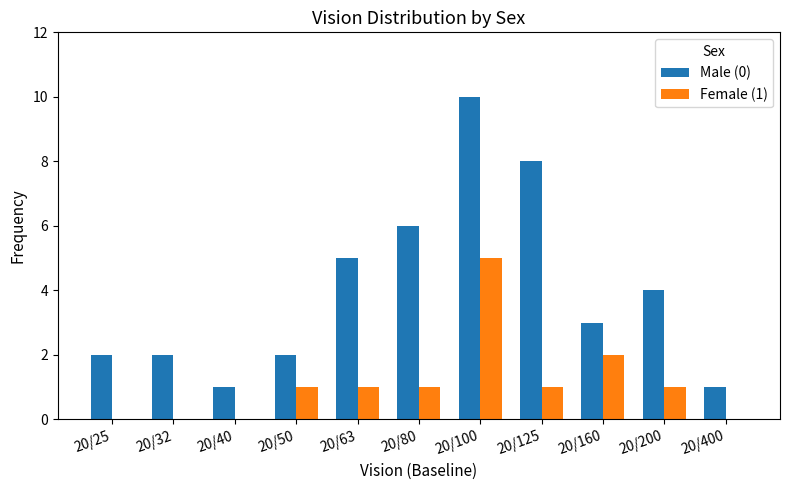

At which category is the sum across all series the highest?

20/100